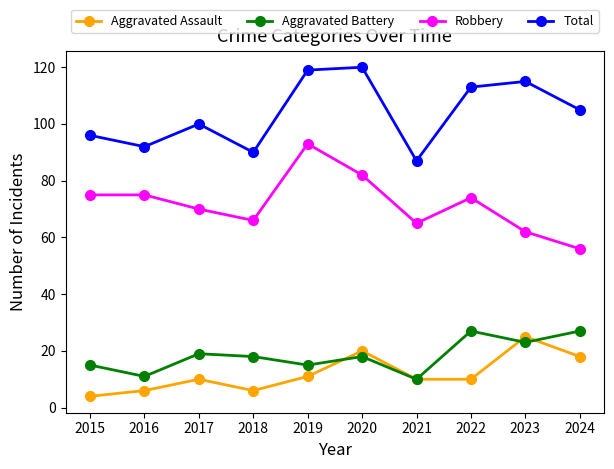

What is the value of the Robbery point at the 9th from the left?

62